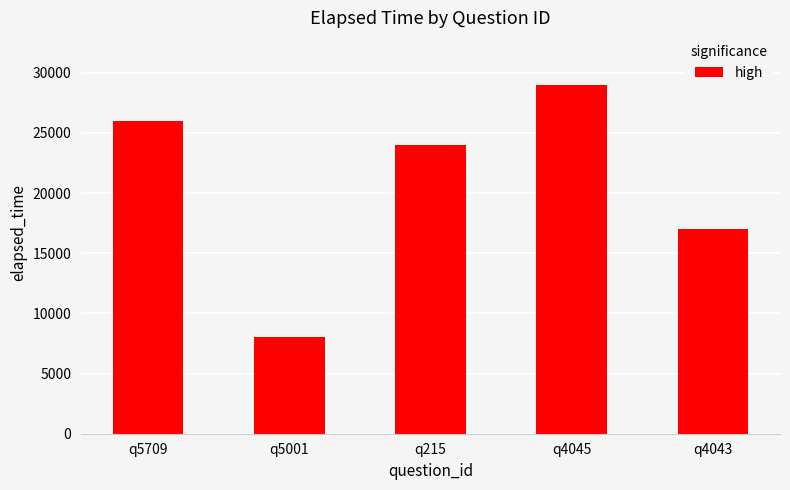

What is the label of the 4th bar from the left?

q4045